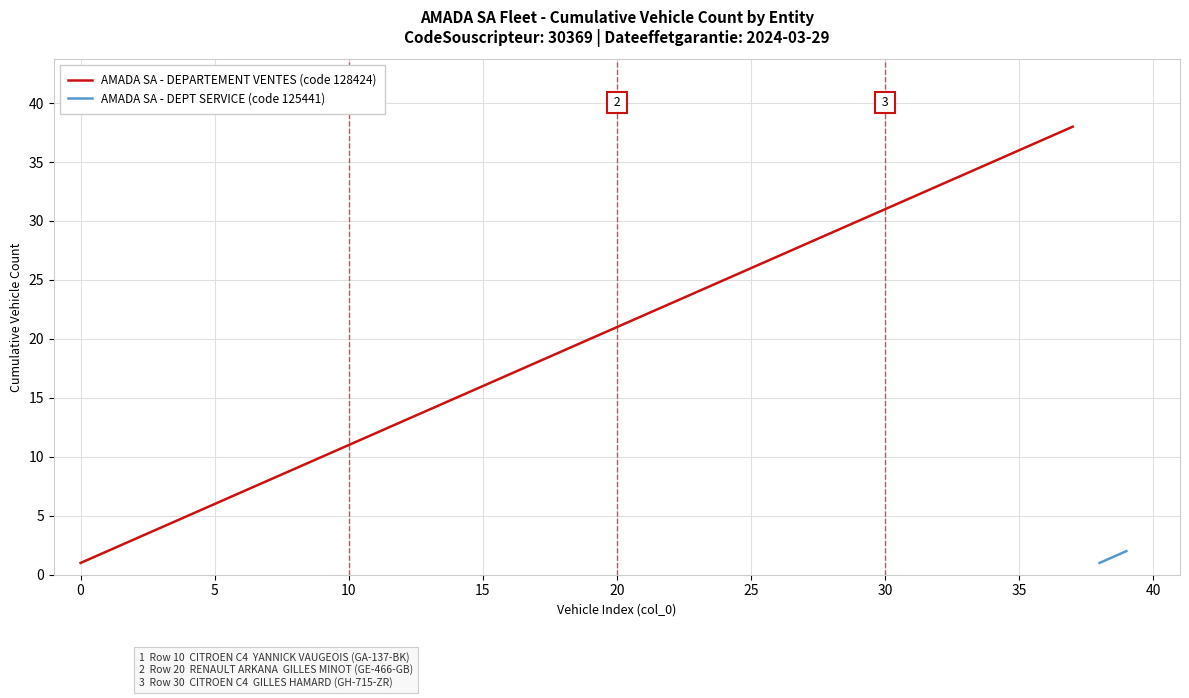

What is the highest value of the AMADA SA - DEPARTEMENT VENTES (code 128424) series?

38